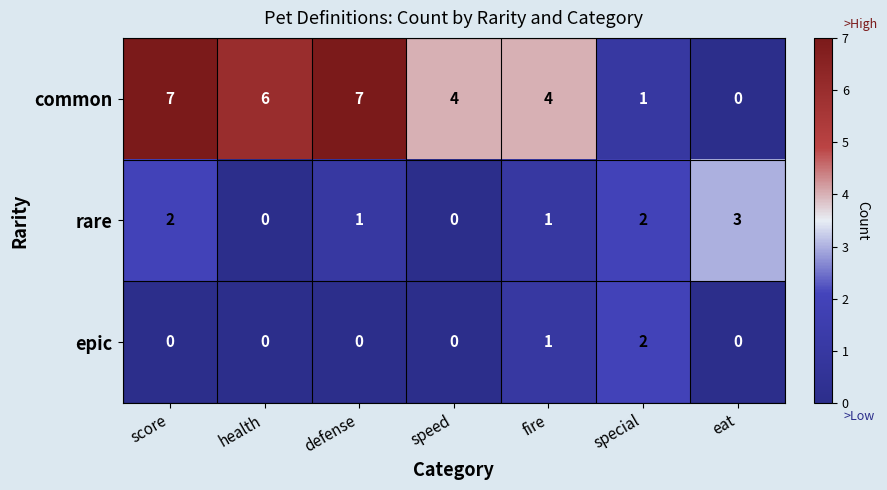

What is the difference between the highest and lowest values at score?

7